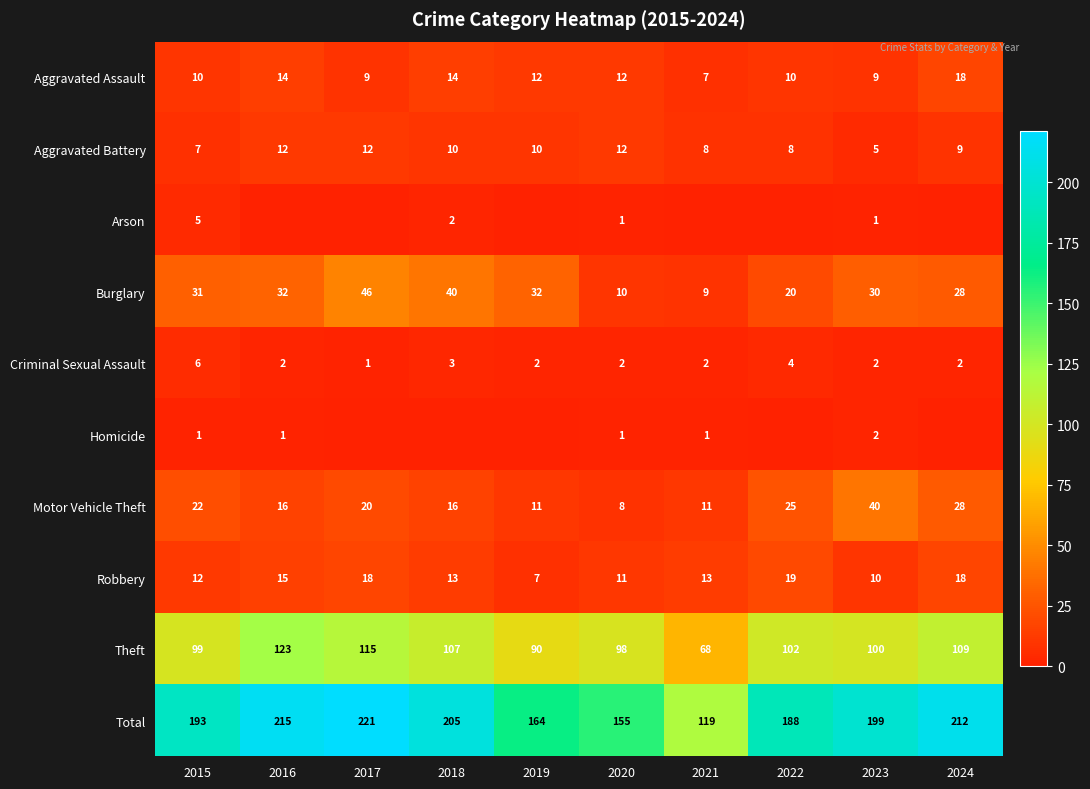

The Motor Vehicle Theft series shows 28 at 2024. True or false?

True